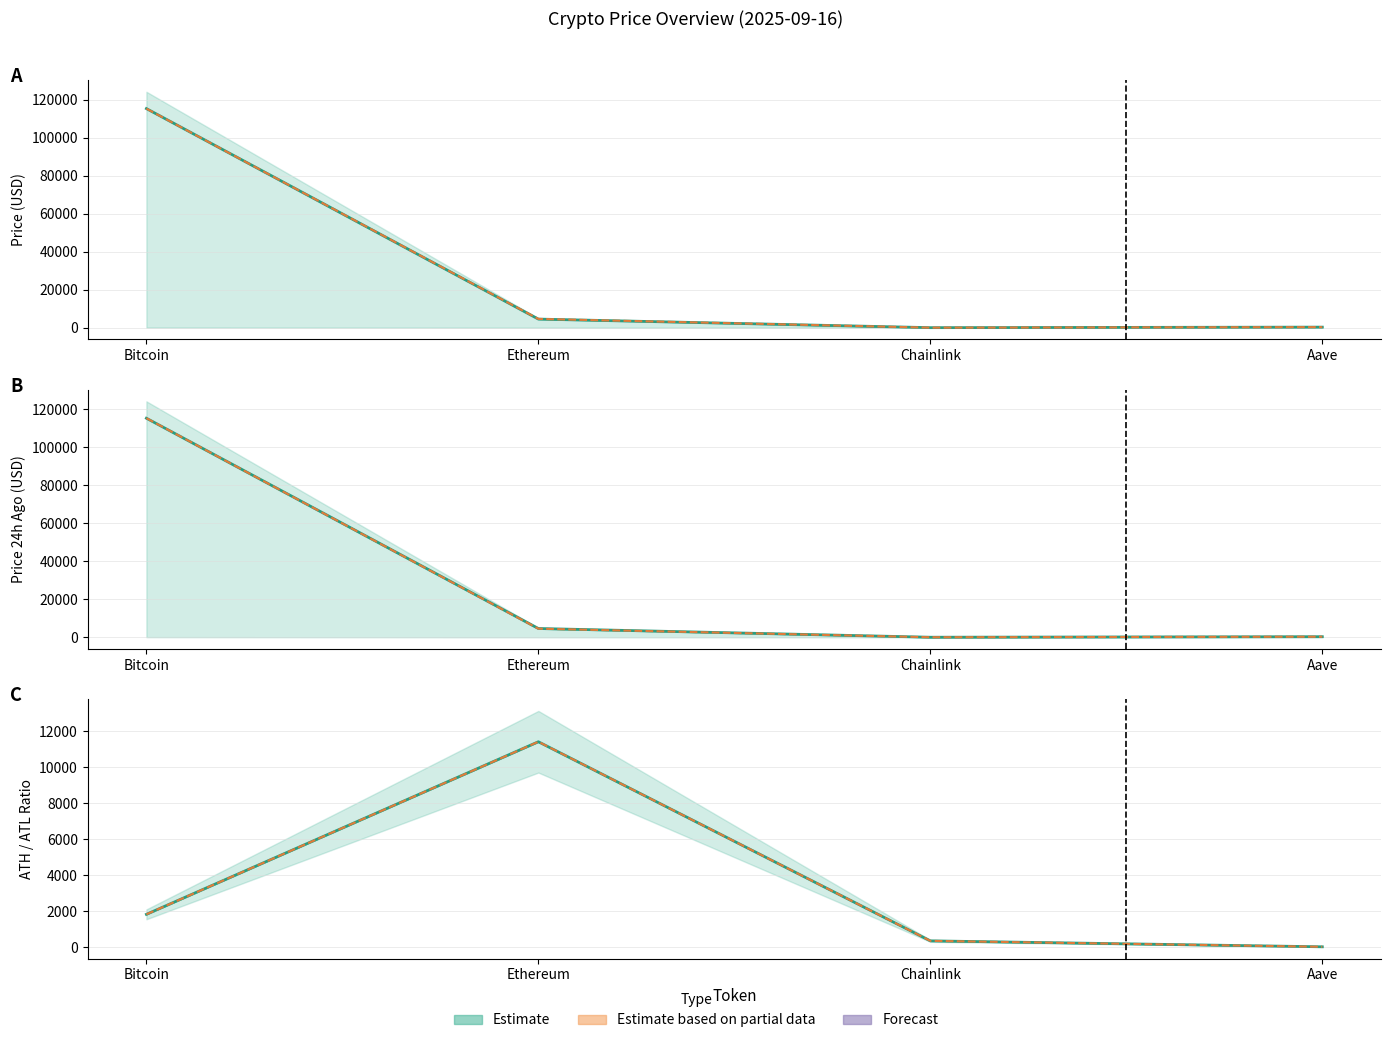

Which has a higher value, Aave or Ethereum?

Ethereum